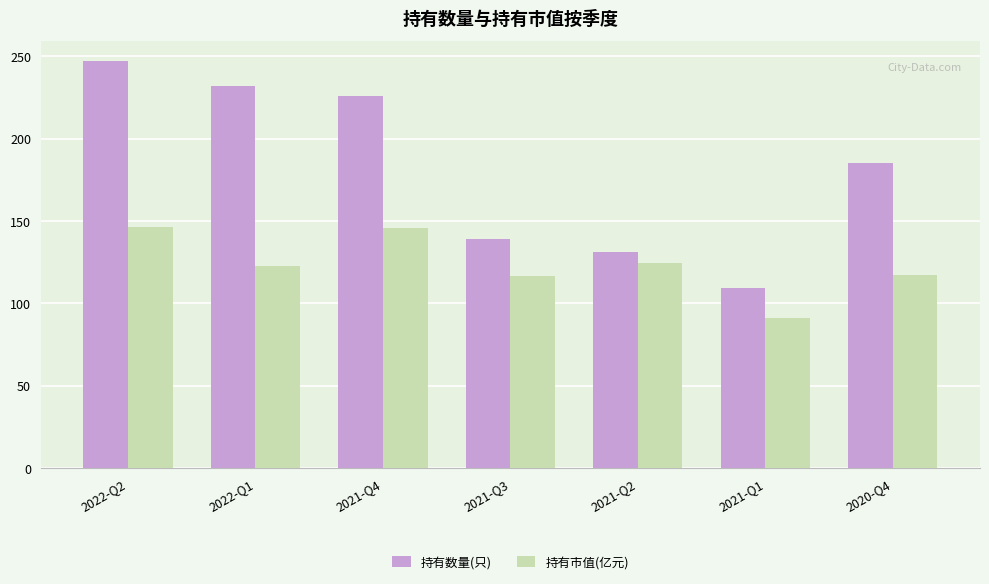

What is the average value of the 持有市值(亿元) series?

123.4